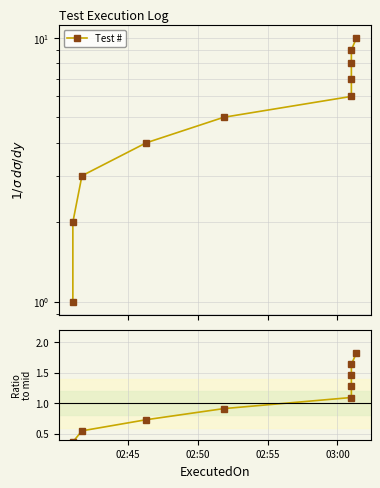

Is the value of Ratio to mid at 02:50 greater than the value of Test # at 02:45?

No